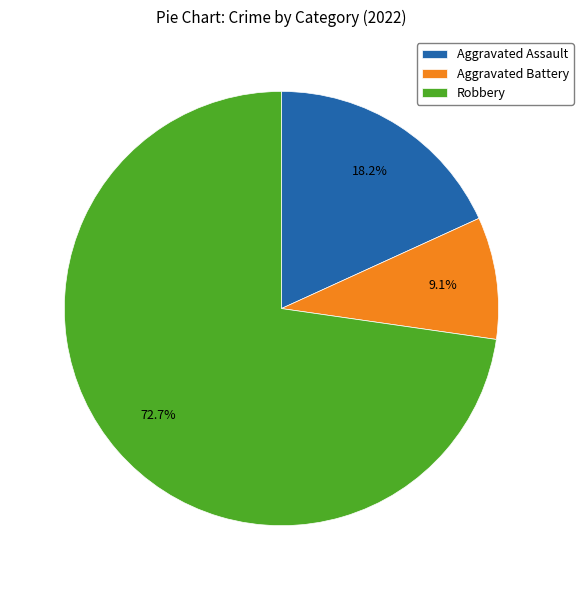

Is there a majority slice in this chart?

Yes